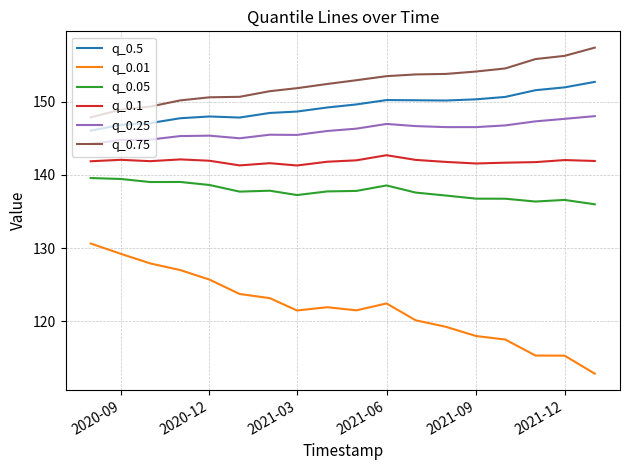

Which series has the largest total across all categories?

q_0.75